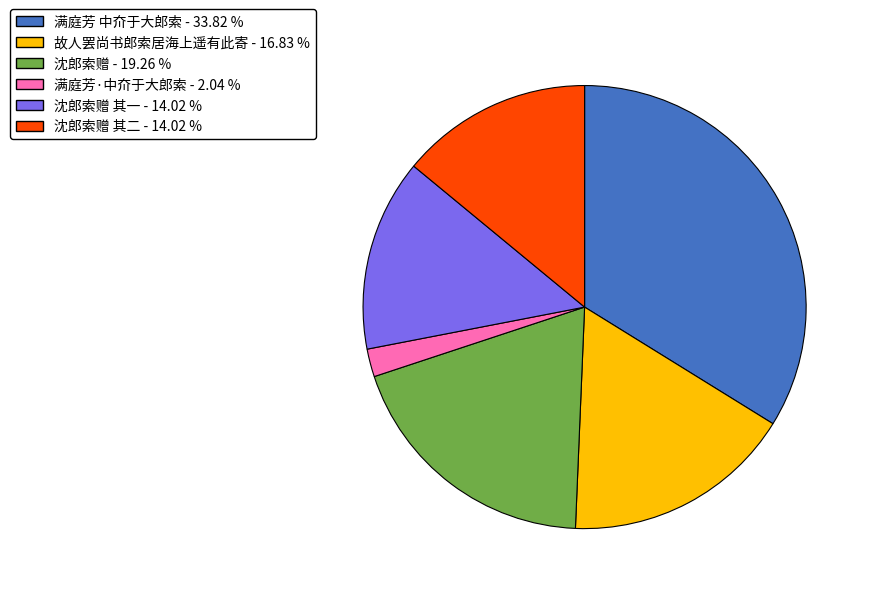

Does any single category account for the majority?

No